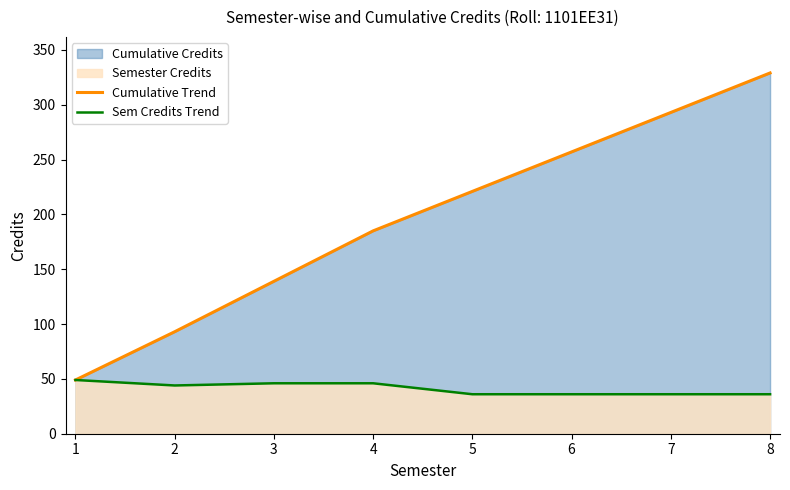

Is the value of Cumulative Trend at 3 greater than the value of Sem Credits Trend at 4?

Yes